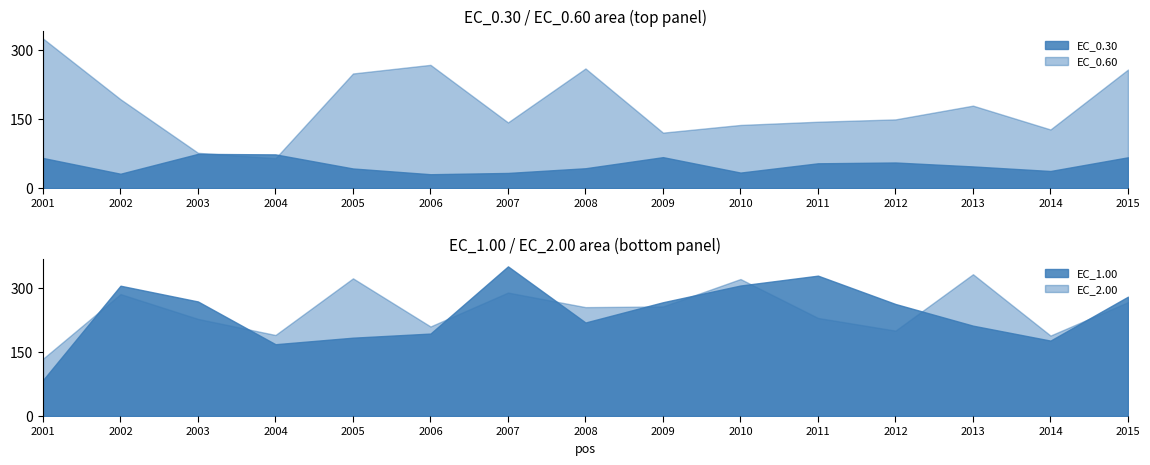

Is the value of EC_0.60 at 2007 greater than the value of EC_0.30 at 2009?

Yes